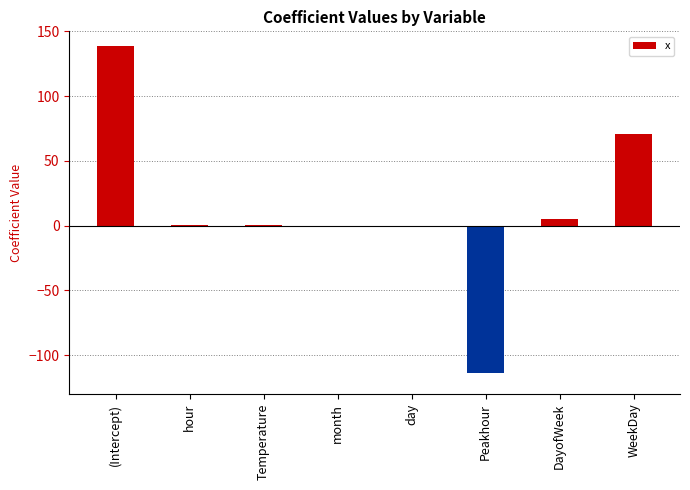

Is it true that the value at Peakhour is -114.2?

True